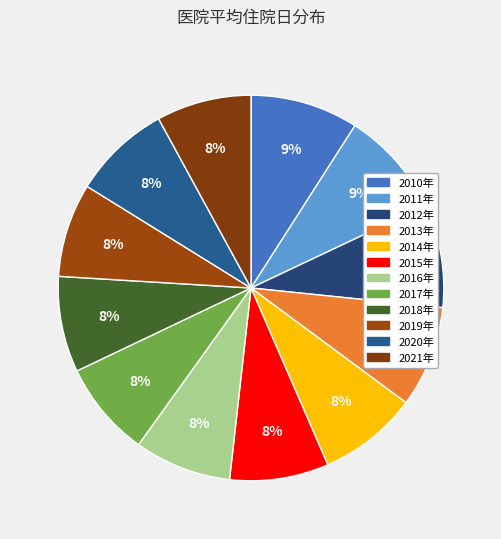

Do 2021年 and 2012年 together represent more than half of the pie?

No